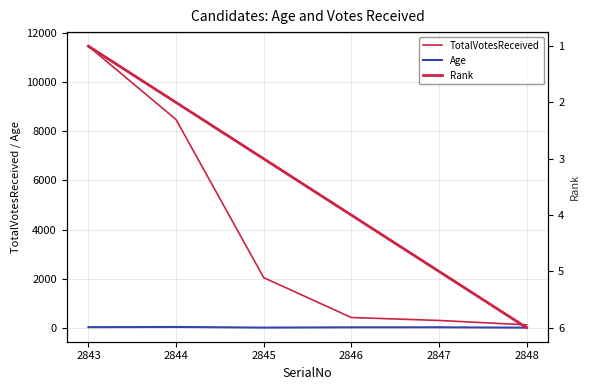

Which series has the widest spread of values?

TotalVotesReceived